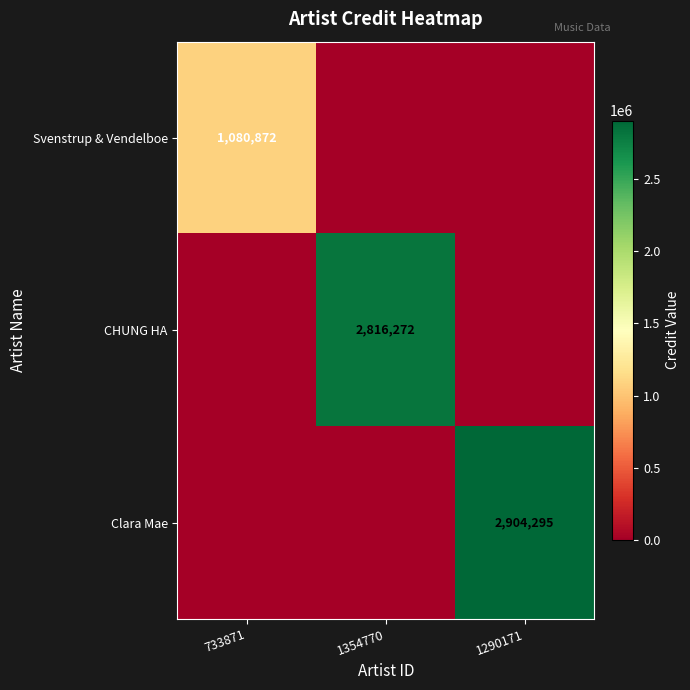

The CHUNG HA series shows 1258963 at 1354770. True or false?

False